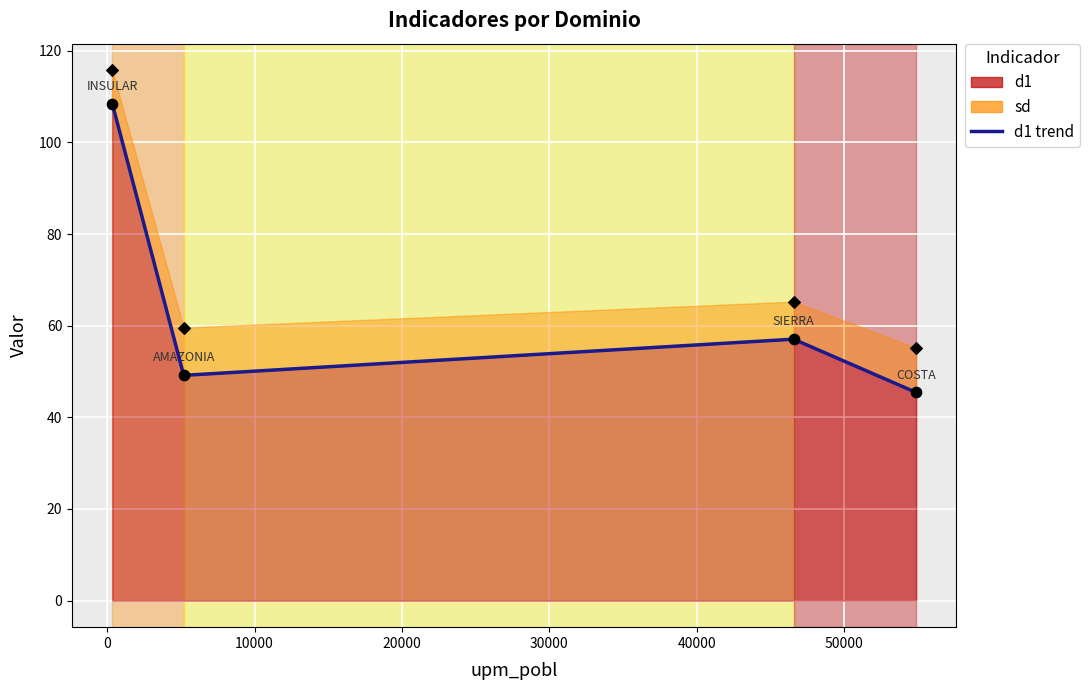

What is the ratio of the value at 0 to the value at 20000?

1.1